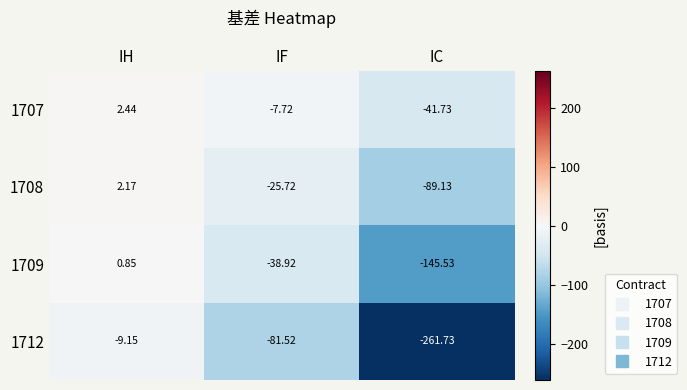

At which label does 1712 first exceed -81?

IH